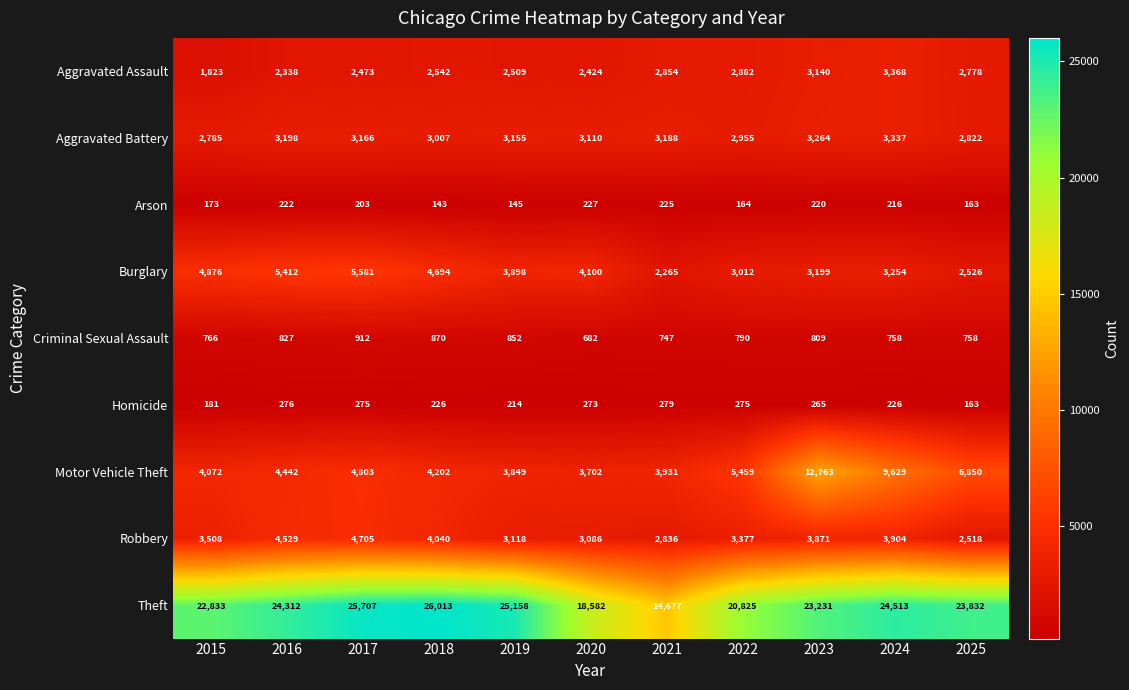

Which series has the widest spread of values?

Theft